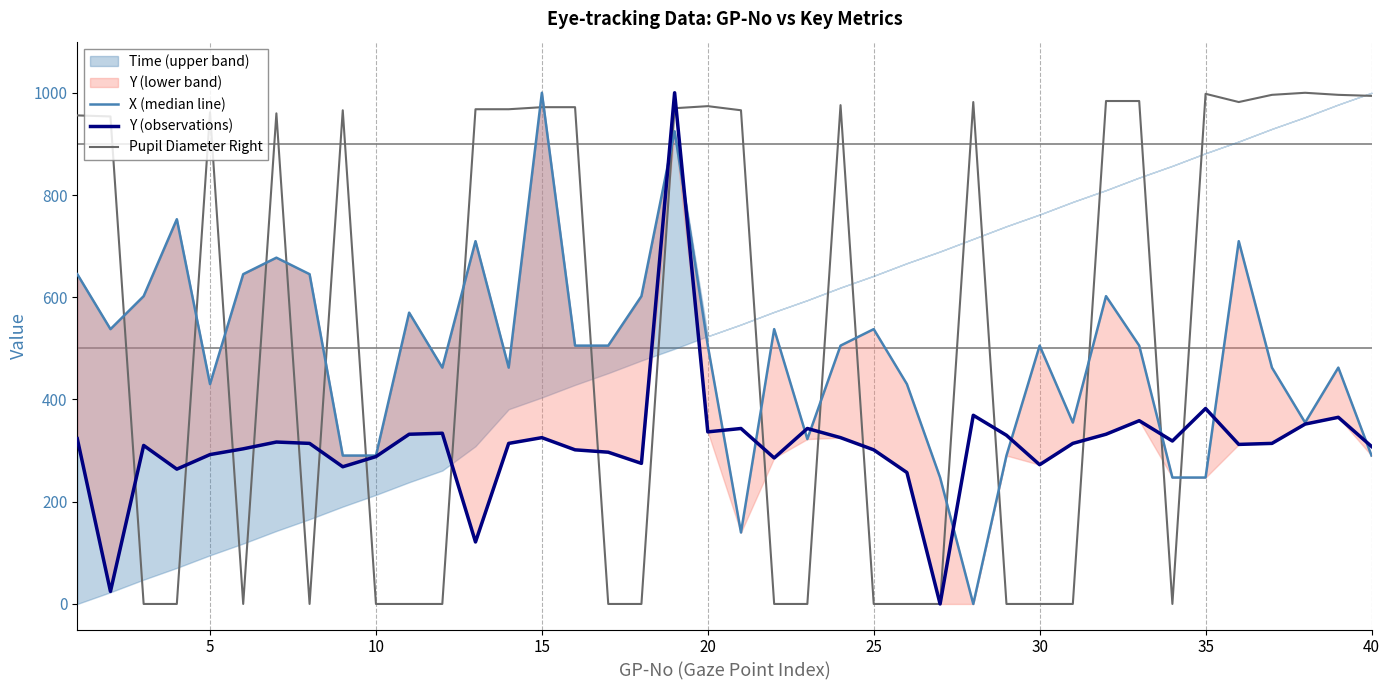

The value of Y (observations) at 20 is 336.6. True or false?

True